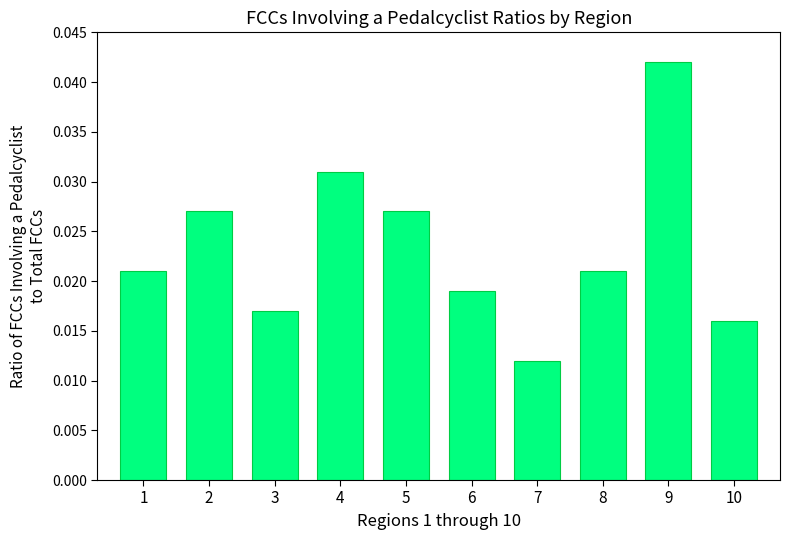

Which label corresponds to the smallest value in the chart?

7